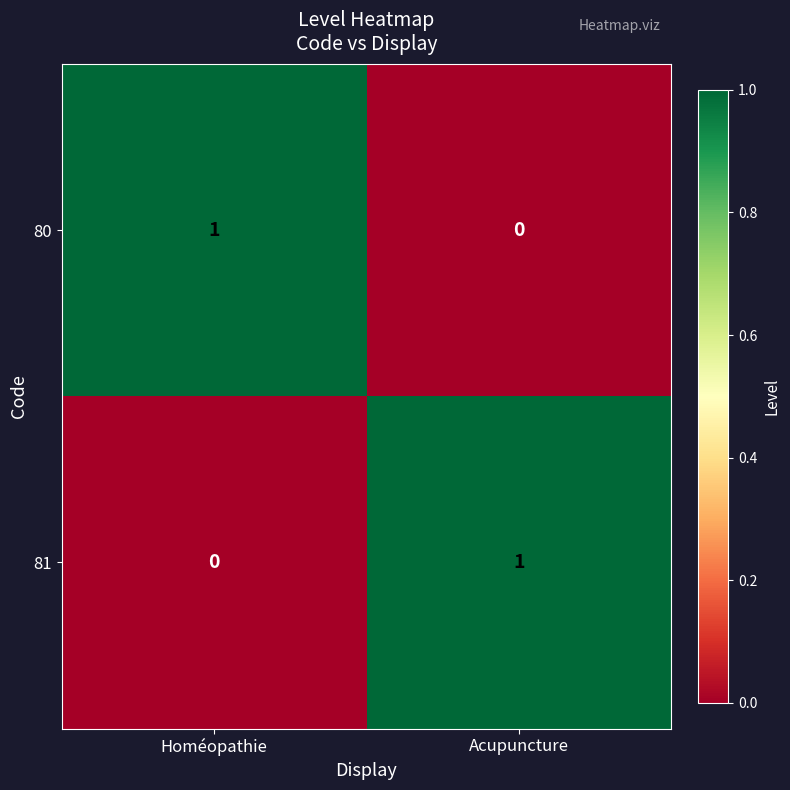

Is the value of 81 at Acupuncture greater than the value of 80 at Acupuncture?

Yes